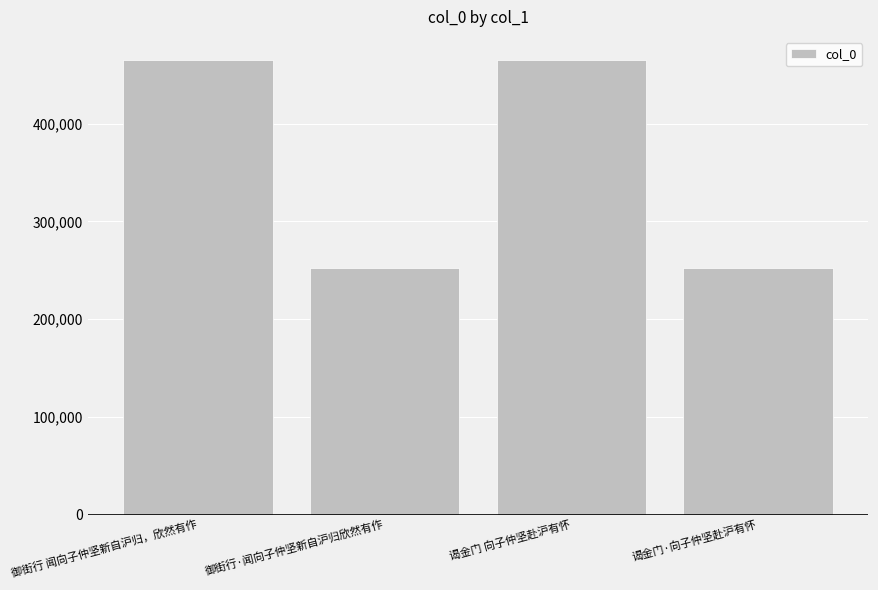

What is the change in value from 御街行 闻向子仲坚新自沪归，欣然有作 to 谒金门 向子仲坚赴沪有怀?

-51